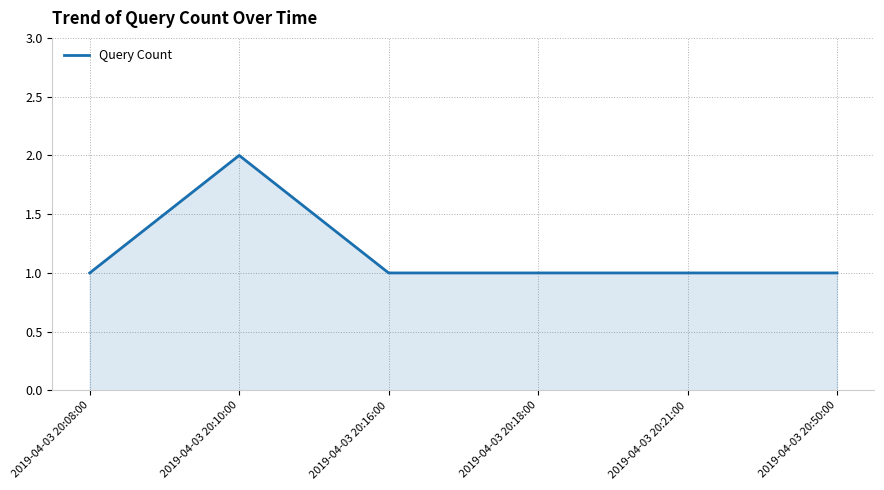

Reading left to right, list all the values displayed in this chart.

1	2	1	1	1	1